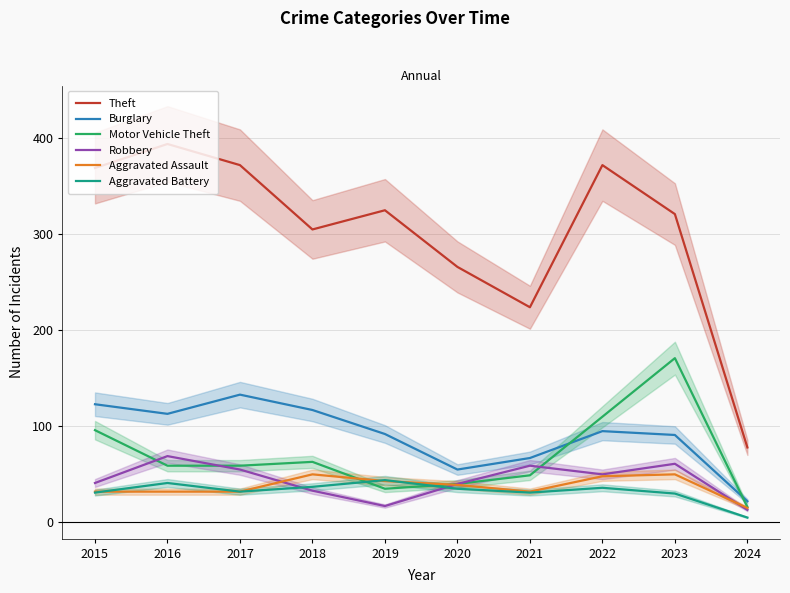

What is the sum of the Burglary values at 2017 and 2022?

228